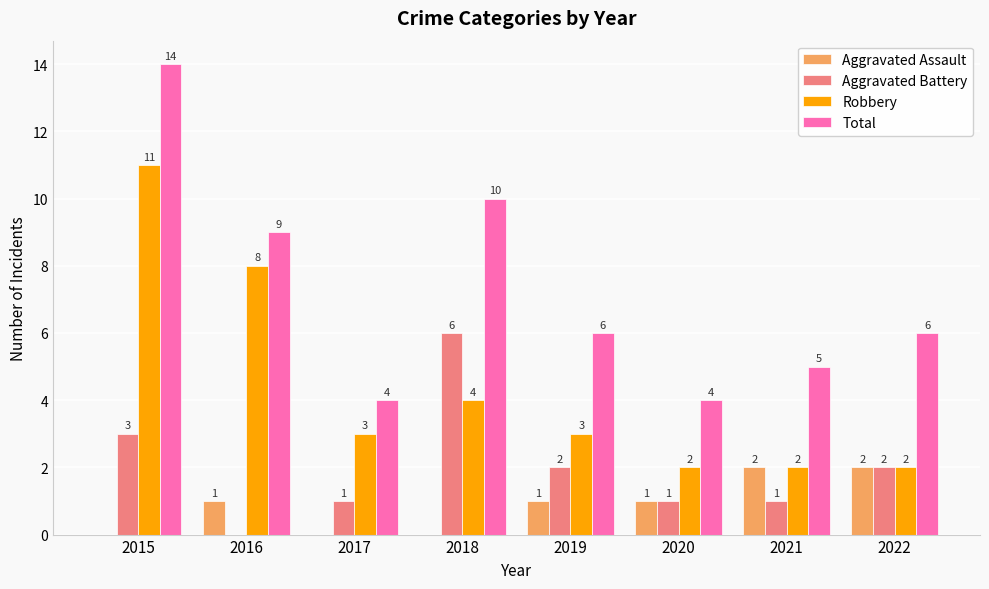

What is the total value across all series at 2022?

12